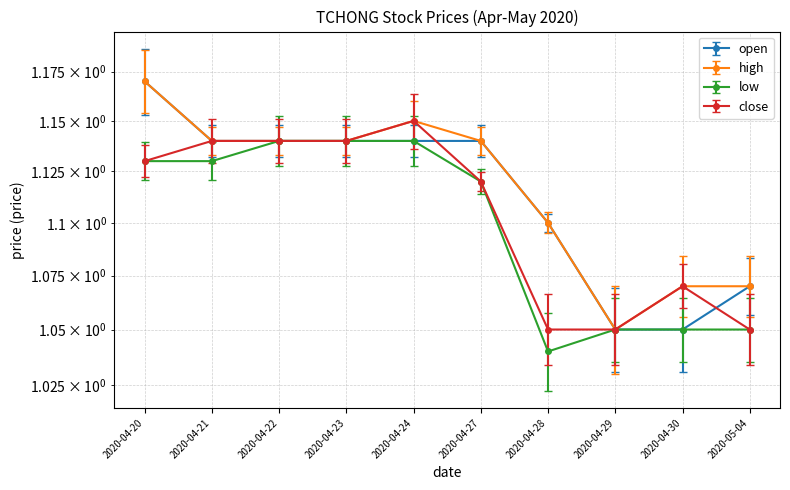

The value of low at 2020-04-28 is 1.8. True or false?

False